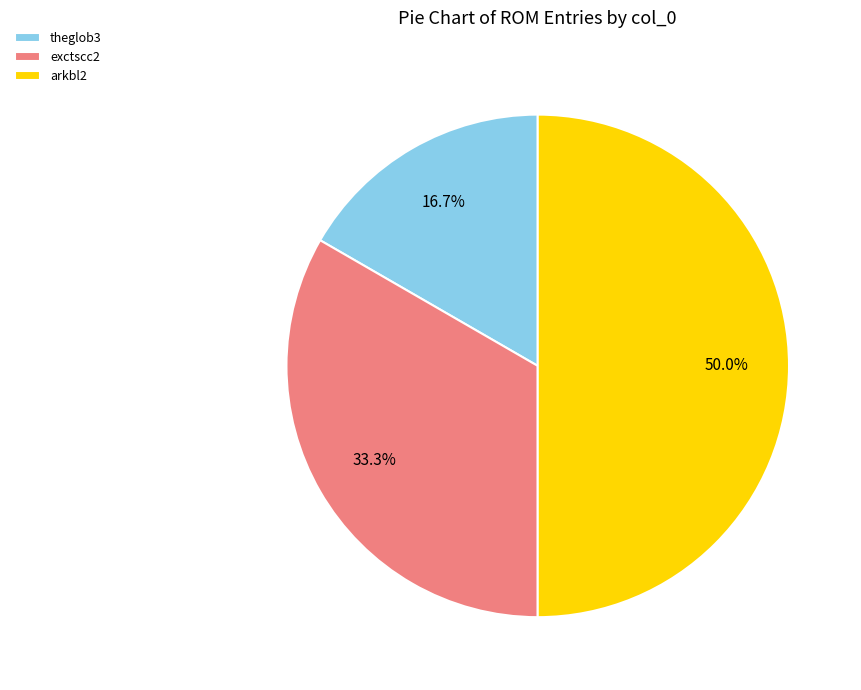

How many slices are in this pie chart?

3